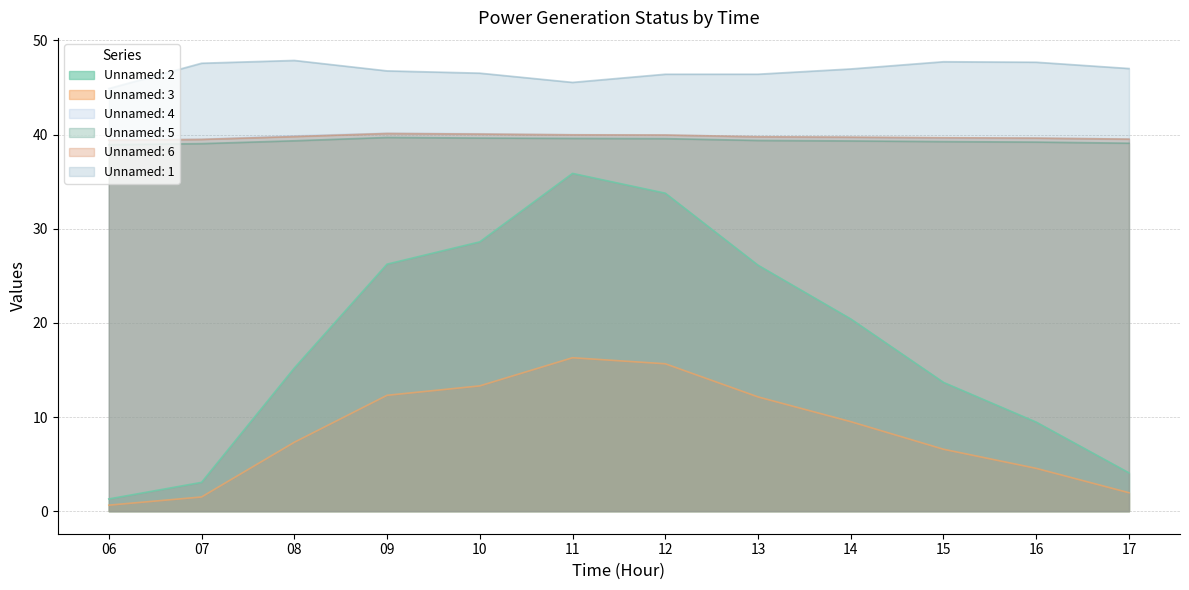

How many lines are shown in the chart?

6